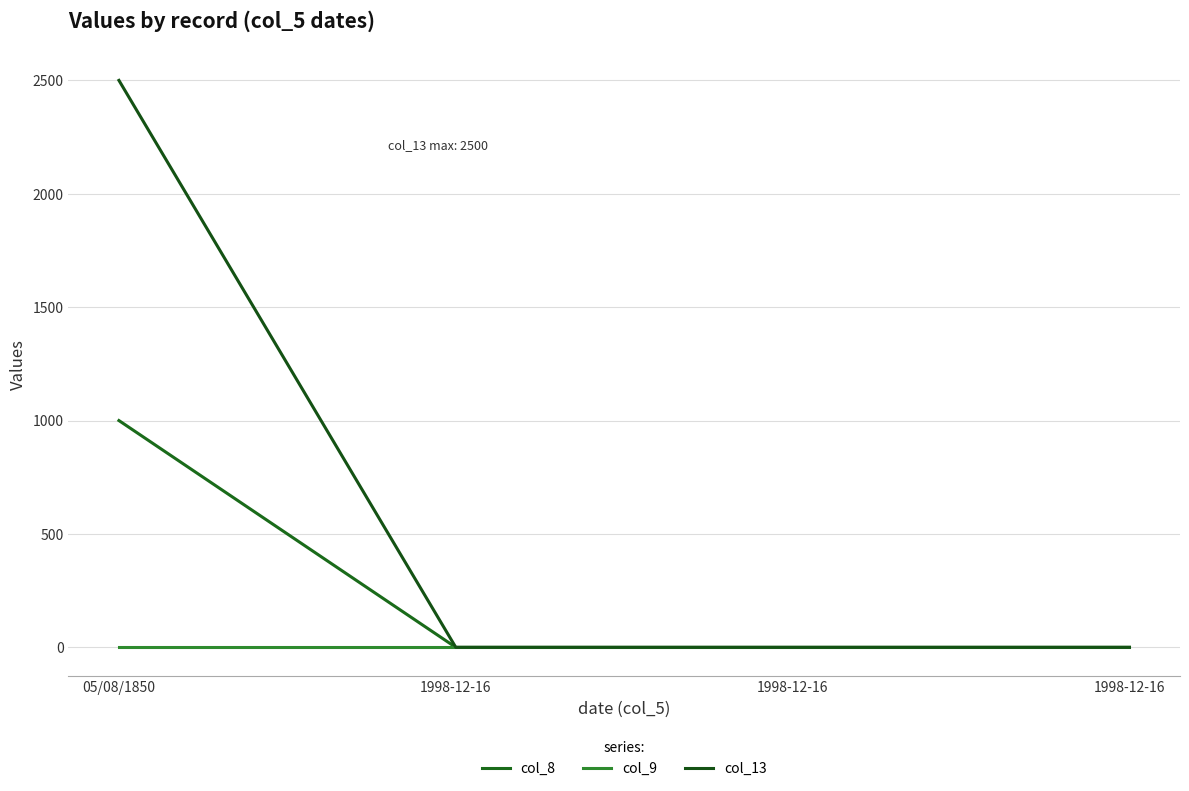

True or false: col_8 has more than 2 interior local peaks.

False